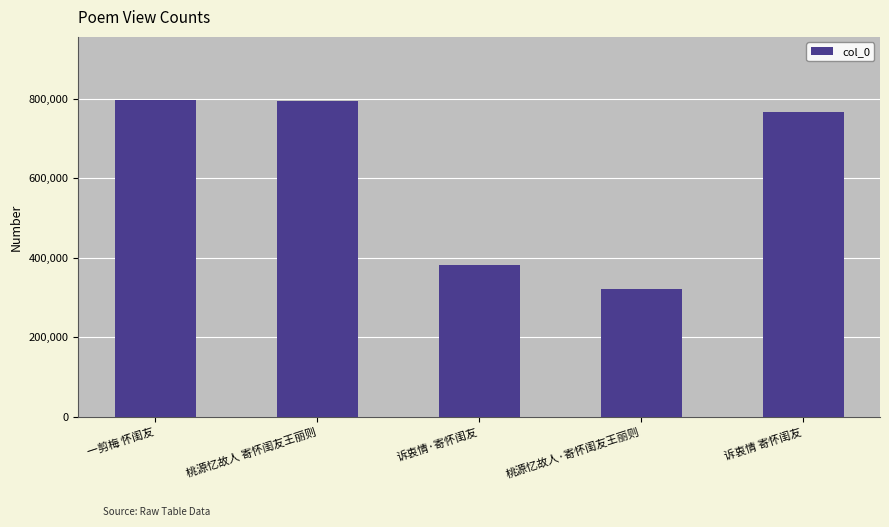

Where is the data nearest to the value 559178?

诉衷情·寄怀闺友